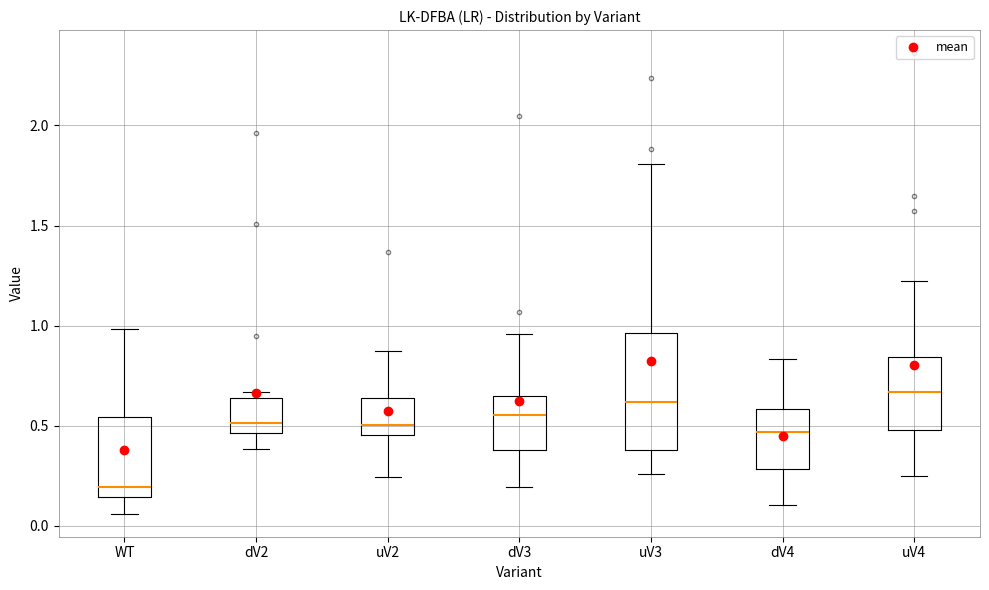

Reading left to right, read every box against the y-axis: the position of its median line, the range the box covers, and the ends of its whiskers. The values are not printed on the chart, so give them approximately, as read against the axis.

WT: median 0.20, box 0.15 to 0.55, whiskers 0.05 to 1.00
dV2: median 0.50, box 0.45 to 0.65, whiskers 0.40 to 0.65 (just above the box's upper edge)
uV2: median 0.50, box 0.45 to 0.65, whiskers 0.25 to 0.85
dV3: median 0.55, box 0.40 to 0.65, whiskers 0.20 to 0.95
uV3: median 0.60, box 0.40 to 0.95, whiskers 0.25 to 1.80
dV4: median 0.45, box 0.30 to 0.60, whiskers 0.10 to 0.85
uV4: median 0.65, box 0.50 to 0.85, whiskers 0.25 to 1.20